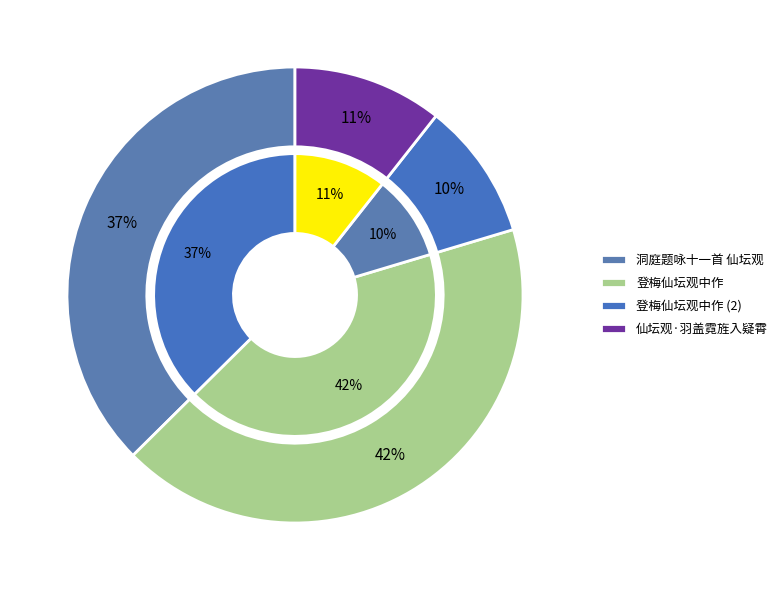

Count the number of slices in the pie.

4